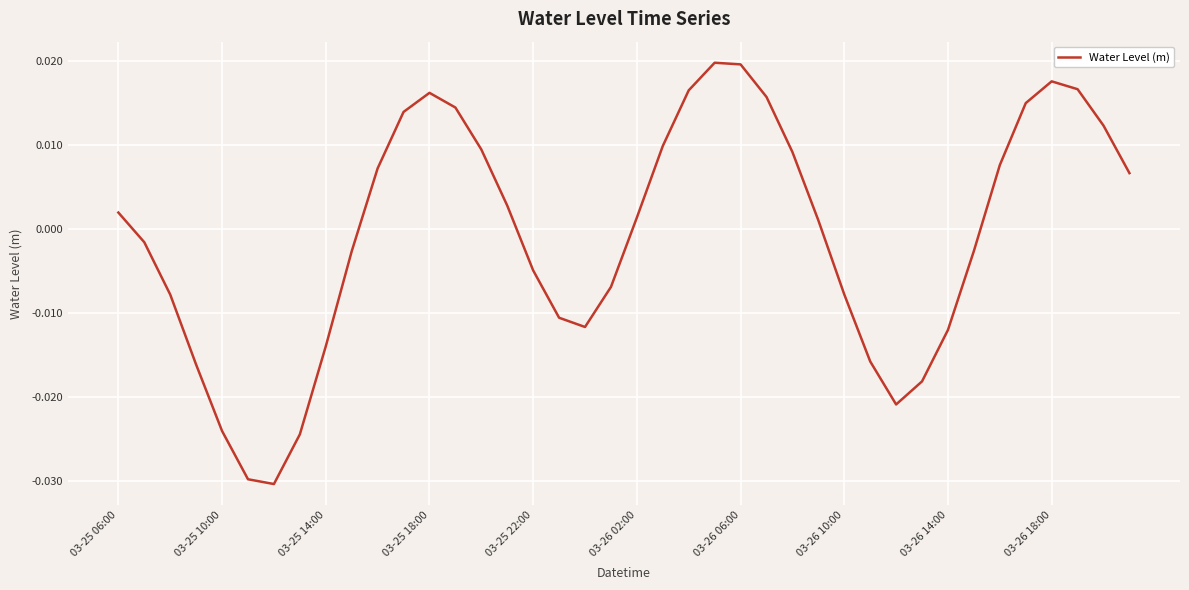

Where does the data first go above 0?

03-25 06:00